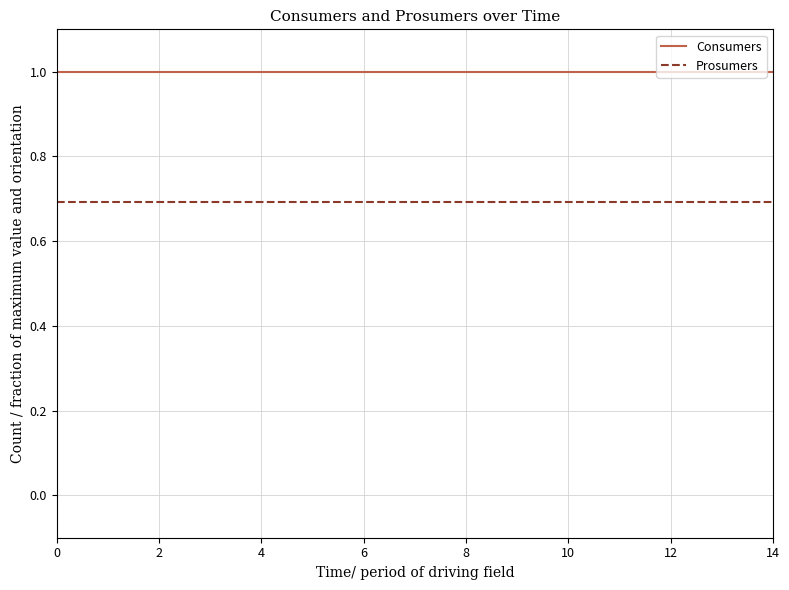

True or false: Consumers and Prosumers intersect in this chart.

False